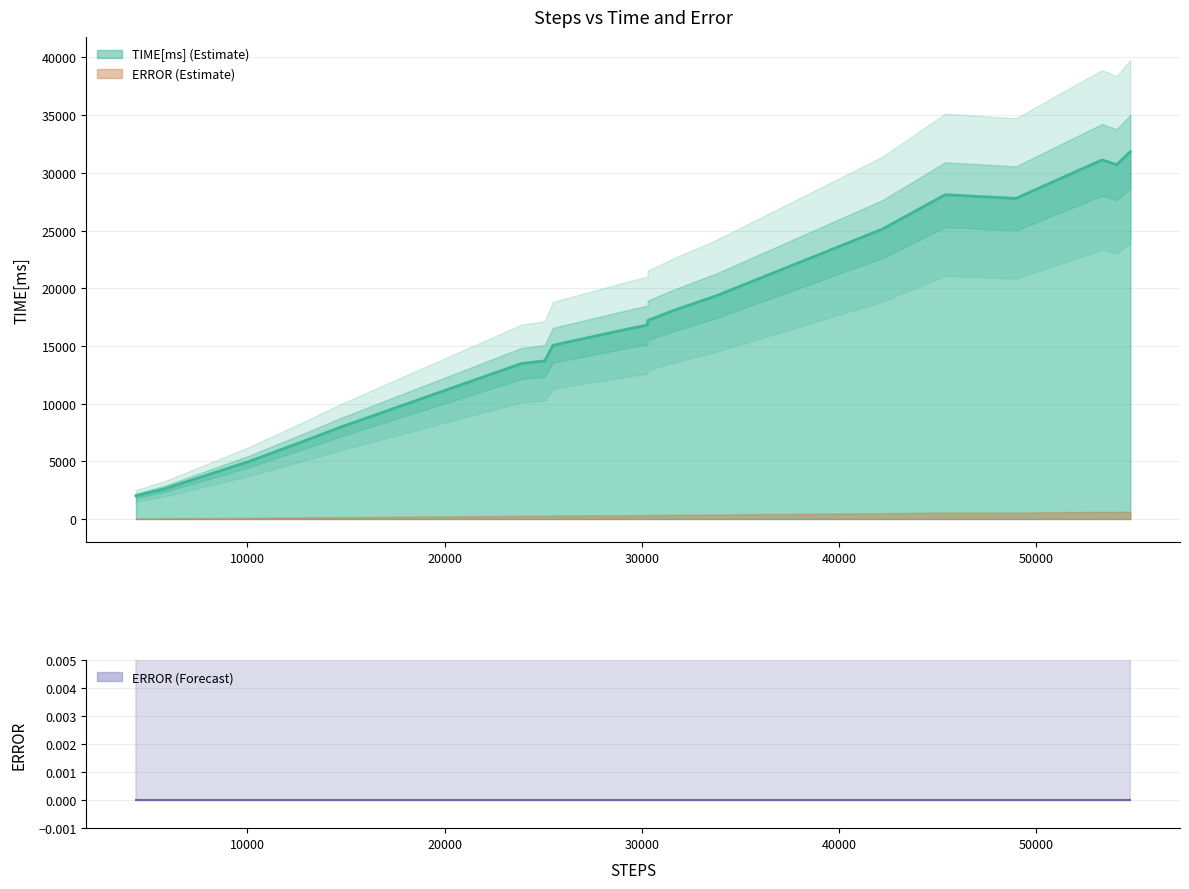

The value of TIME[ms] at 33789 is 9429.1. True or false?

False